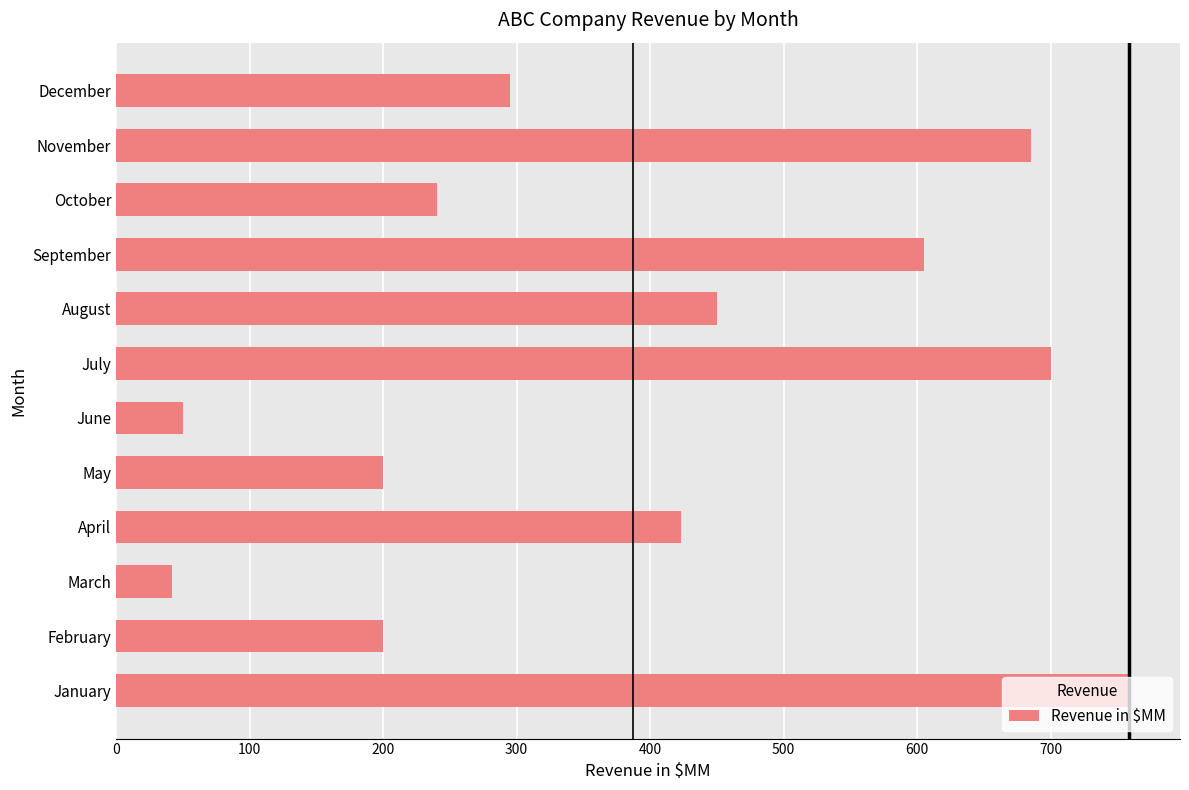

What is the ratio of the value at November to the value at June?

13.7